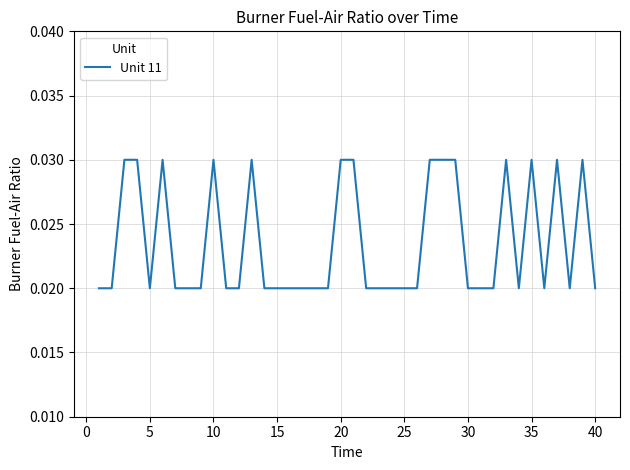

How many lines are shown in the chart?

1